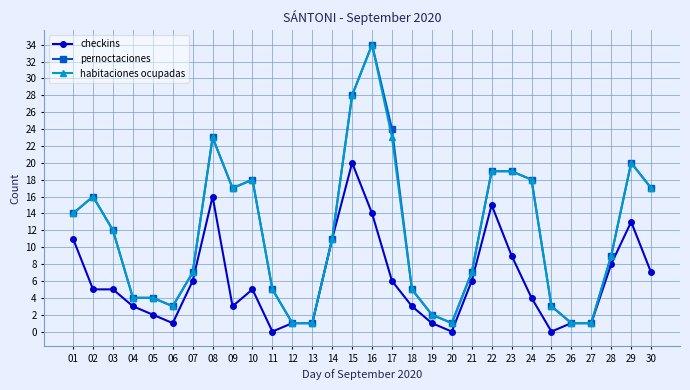

At which category does pernoctaciones reach its first local peak?

02